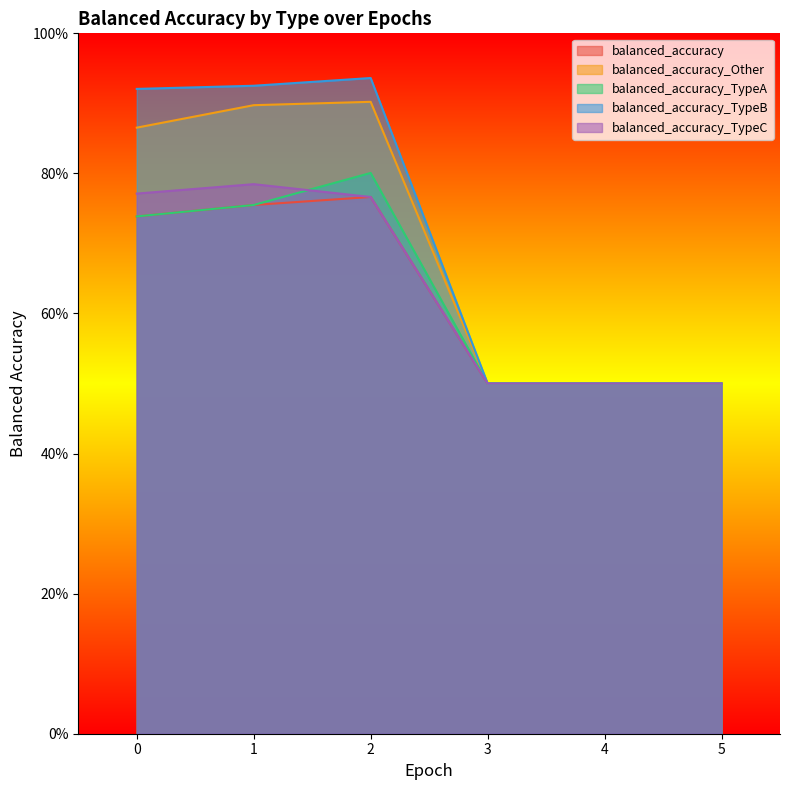

What is the minimum value for balanced_accuracy?

0.5